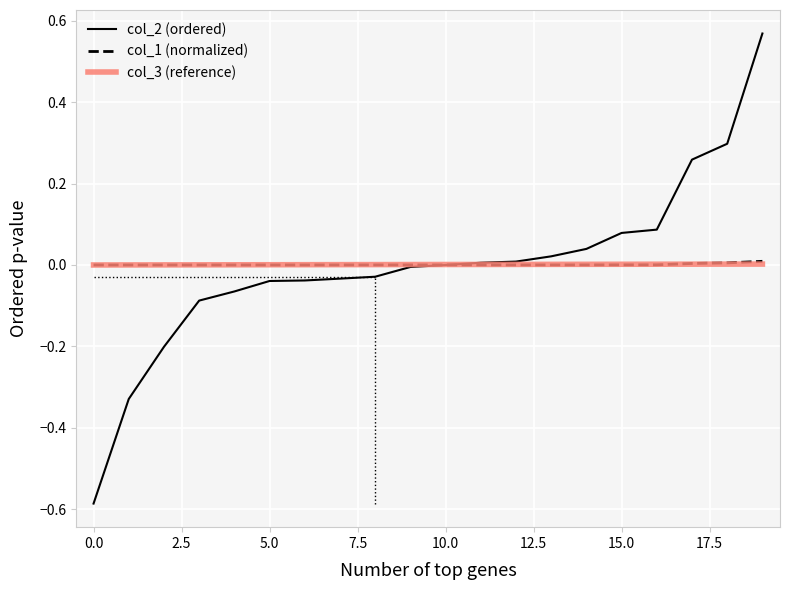

Which series has the widest spread of values?

col_2 (ordered)